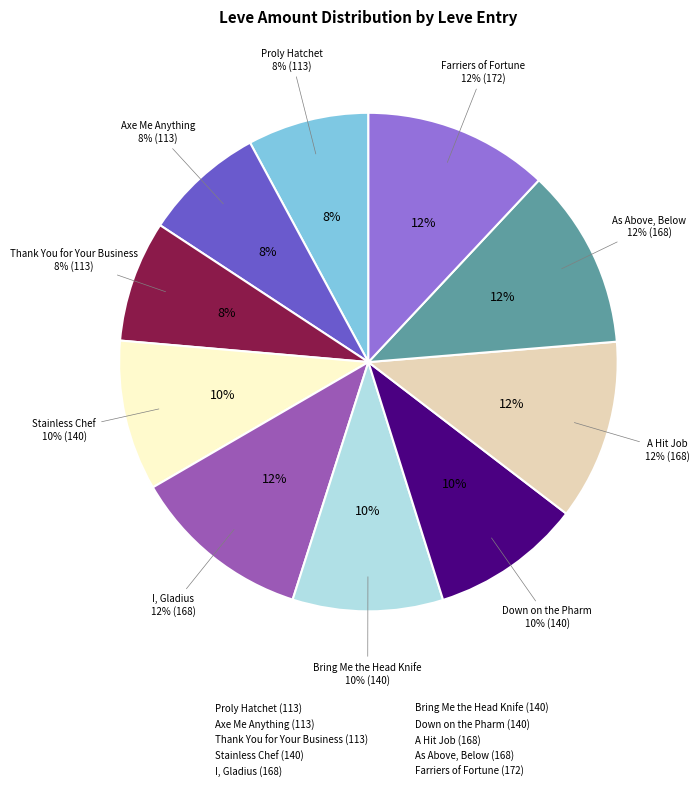

Does I, Gladius account for over 50% of the chart?

No